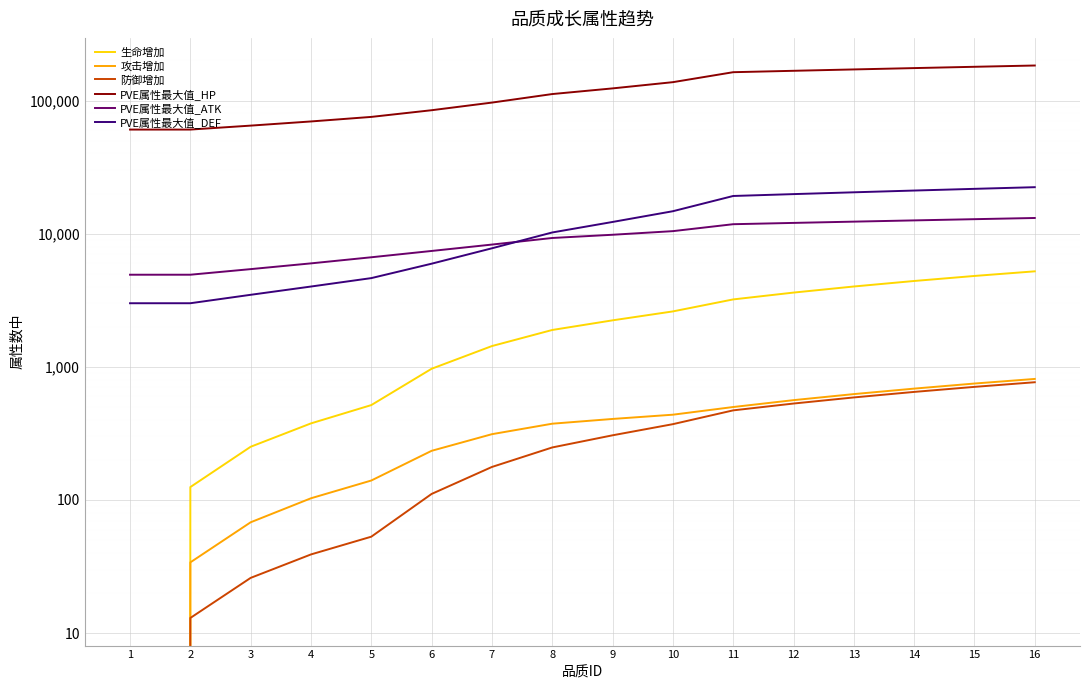

The PVE属性最大值_HP series shows 168782.1 at 9. True or false?

False